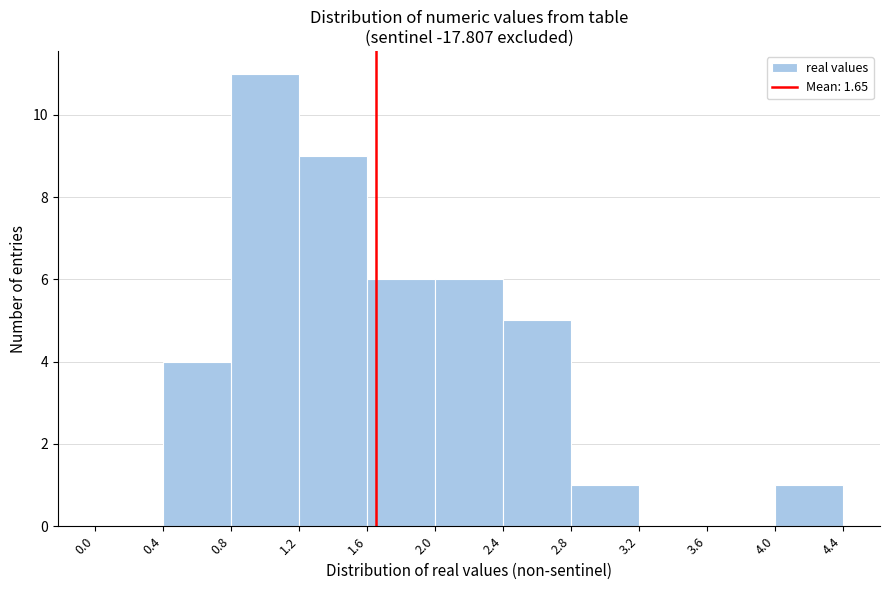

Reading left to right, list every bar in this chart as the range it spans on the x-axis followed by its height. The values are not printed on the chart, so give them approximately, as read against the axis.

0.0 to 0.4: 0
0.4 to 0.8: 4
0.8 to 1.2: 11
1.2 to 1.6: 9
1.6 to 2.0: 6
2.0 to 2.4: 6
2.4 to 2.8: 5
2.8 to 3.2: 1
3.2 to 3.6: 0
3.6 to 4.0: 0
4.0 to 4.4: 1